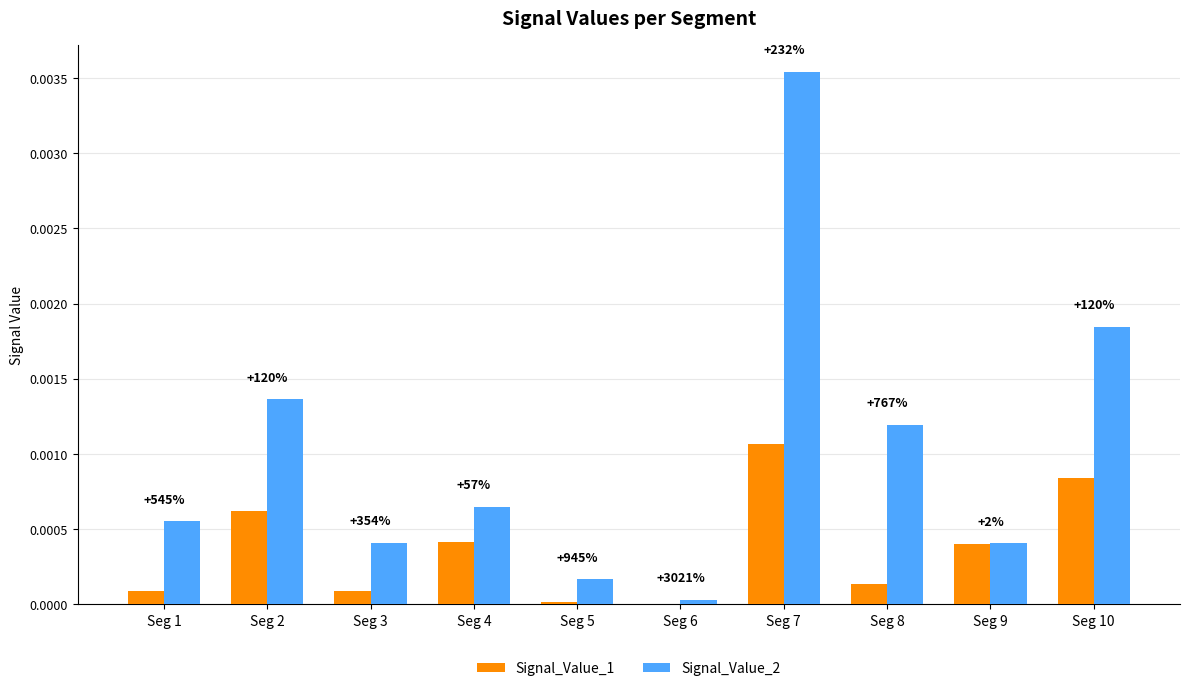

Which series has the largest range (max minus min)?

Signal_Value_2